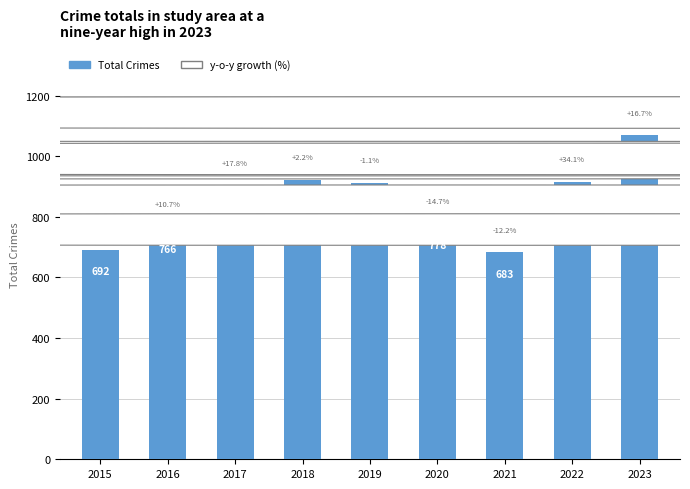

List the labels in order of value, smallest first.

2021, 2015, 2016, 2020, 2017, 2019, 2022, 2018, 2023